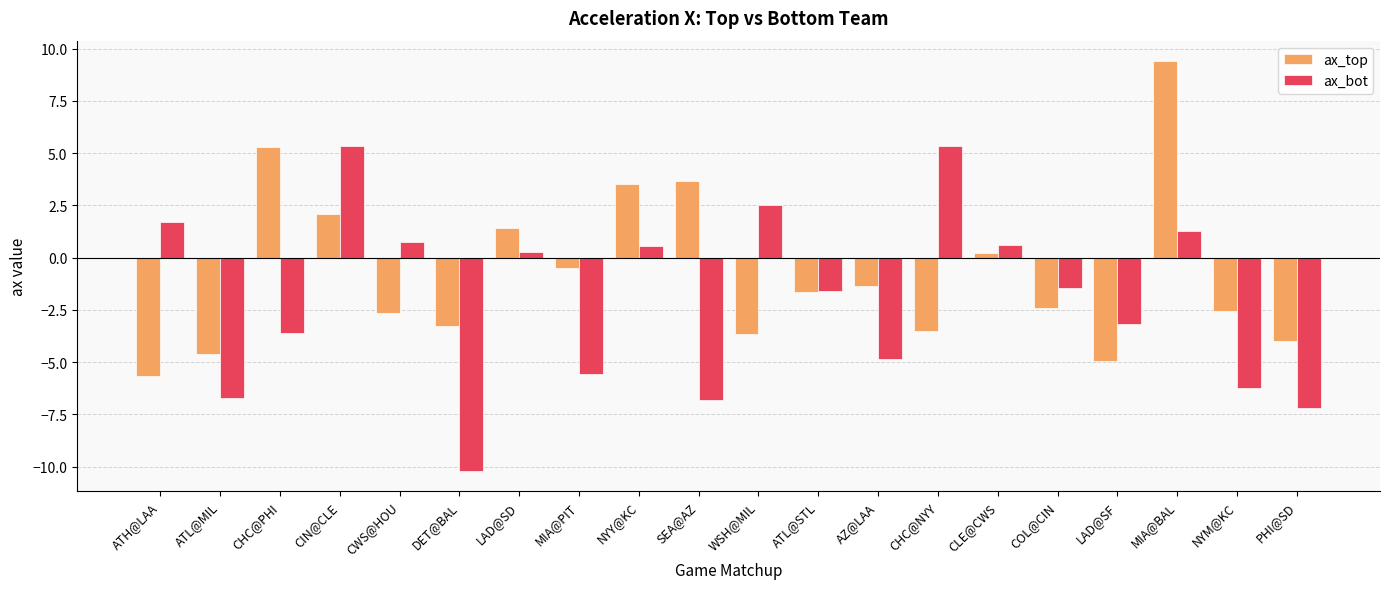

What is the maximum value shown in the chart?

9.4